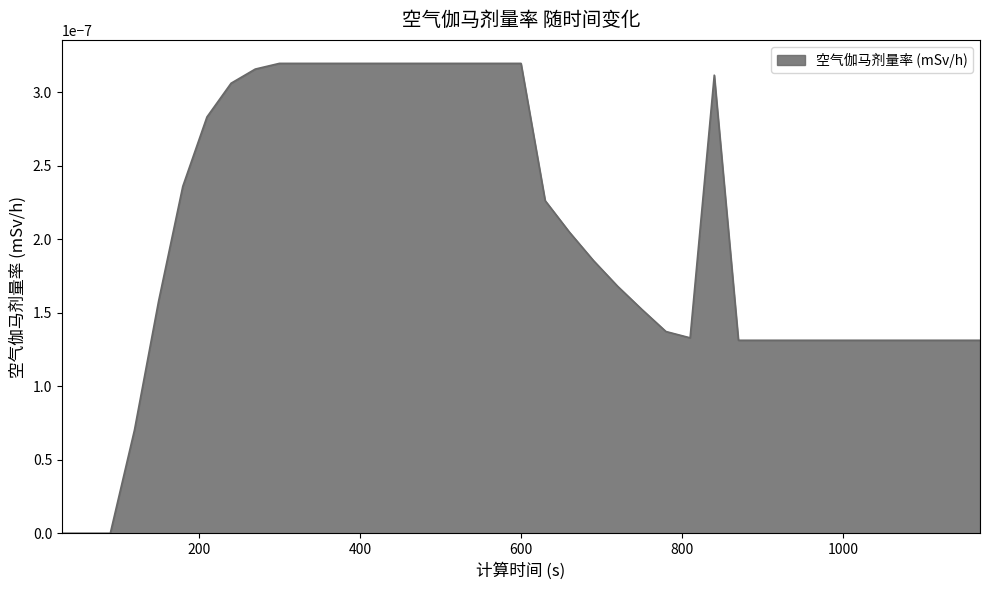

True or false: there are more than 0 points higher than both neighbors.

True